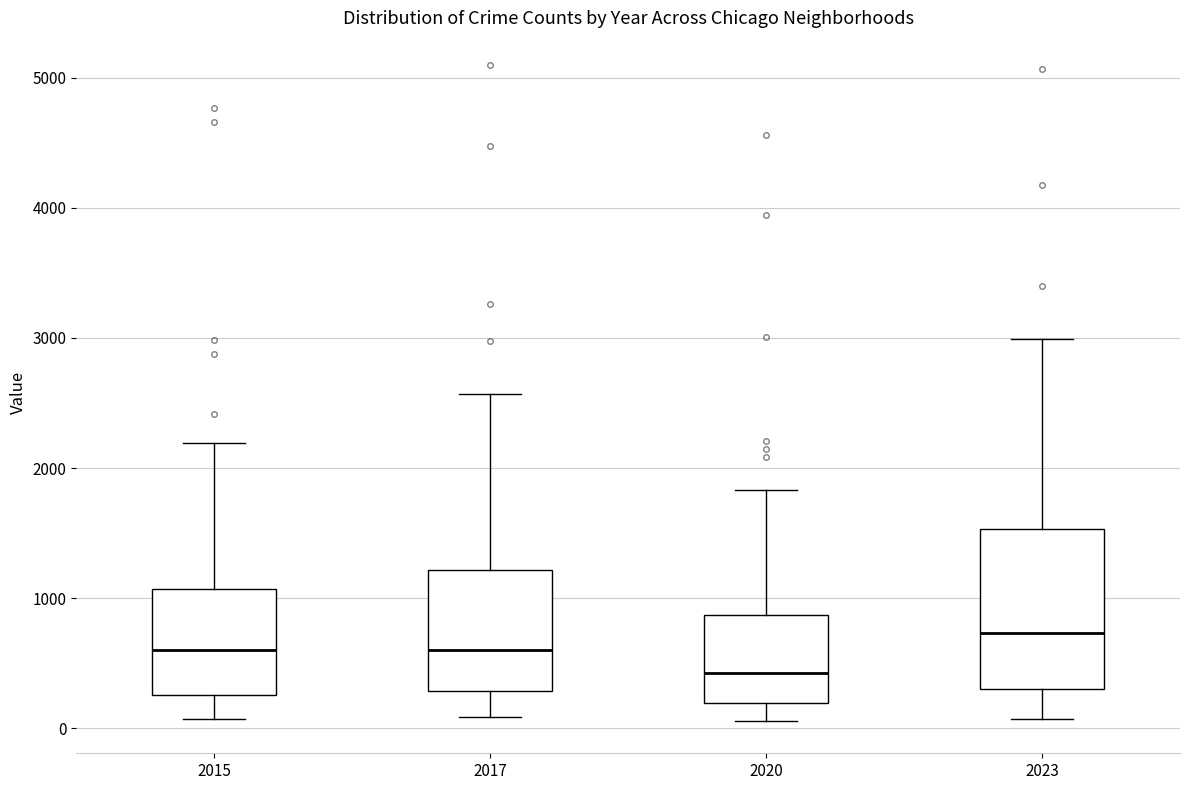

Reading left to right, transcribe this box plot: for each box, give where its median line is, the range the box spans, and where its two whiskers end, as read against the y-axis. The values are not printed on the chart, so give them approximately, as read against the axis.

2015: median 600, box 300 to 1100, whiskers 100 to 2200
2017: median 600, box 300 to 1200, whiskers 100 to 2600
2020: median 400, box 200 to 900, whiskers 100 to 1800
2023: median 700, box 300 to 1500, whiskers 100 to 3000